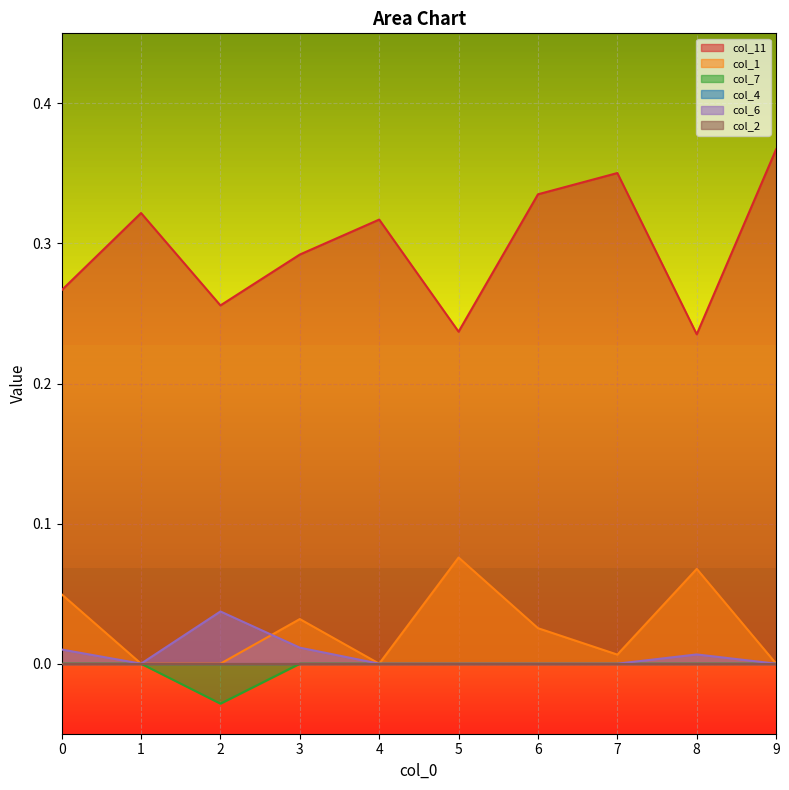

Reading left to right, transcribe all the data shown in this chart.

col_11: 0.3	0.3	0.3	0.3	0.3	0.2	0.3	0.4	0.2	0.4
col_1: 0.0	0.0	0.0	0.0	0.0	0.1	0.0	0.0	0.1	0.0
col_7: 0.0	0.0	-0.0	0.0	0.0	0.0	0.0	0.0	0.0	0.0
col_6: 0.0	0.0	0.0	0.0	0.0	0.0	0.0	0.0	0.0	0.0